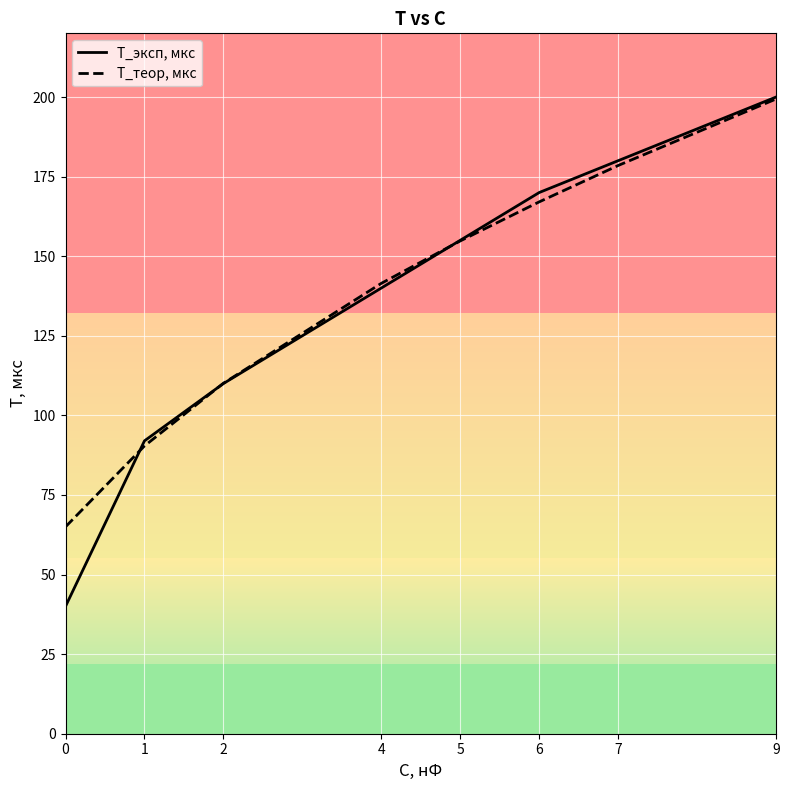

What is the difference between the second highest and second lowest values in the Т_эксп, мкс series?

88.0